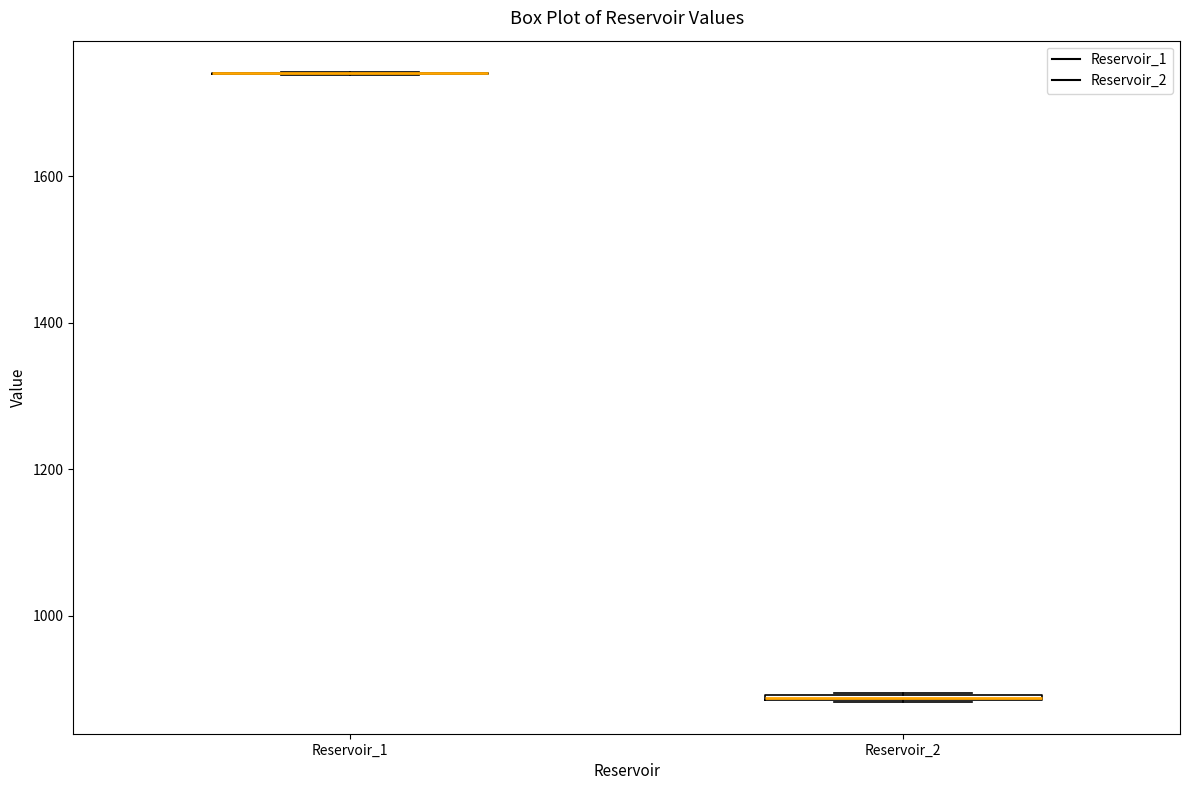

Where is the upper edge of the box for Reservoir_2 on the y-axis? The values are not printed on the chart, so give them approximately, as read against the axis.

900